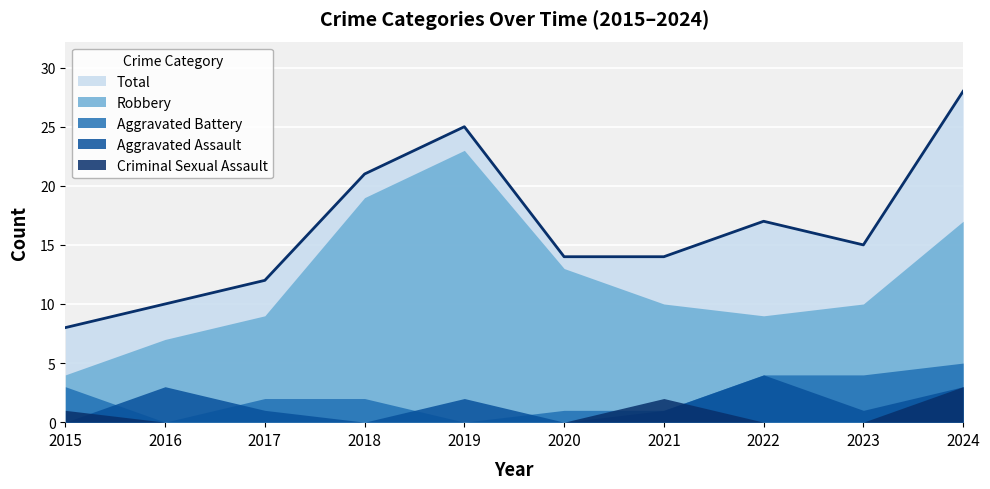

True or false: Total and Criminal Sexual Assault intersect in this chart.

False